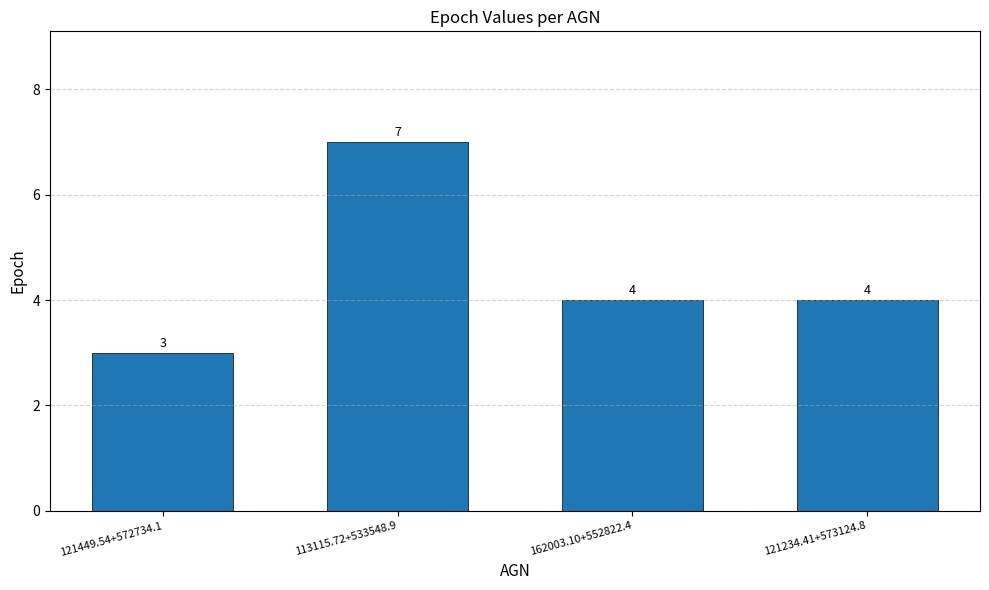

What is the change in value from 121449.54+572734.1 to 113115.72+533548.9?

+4